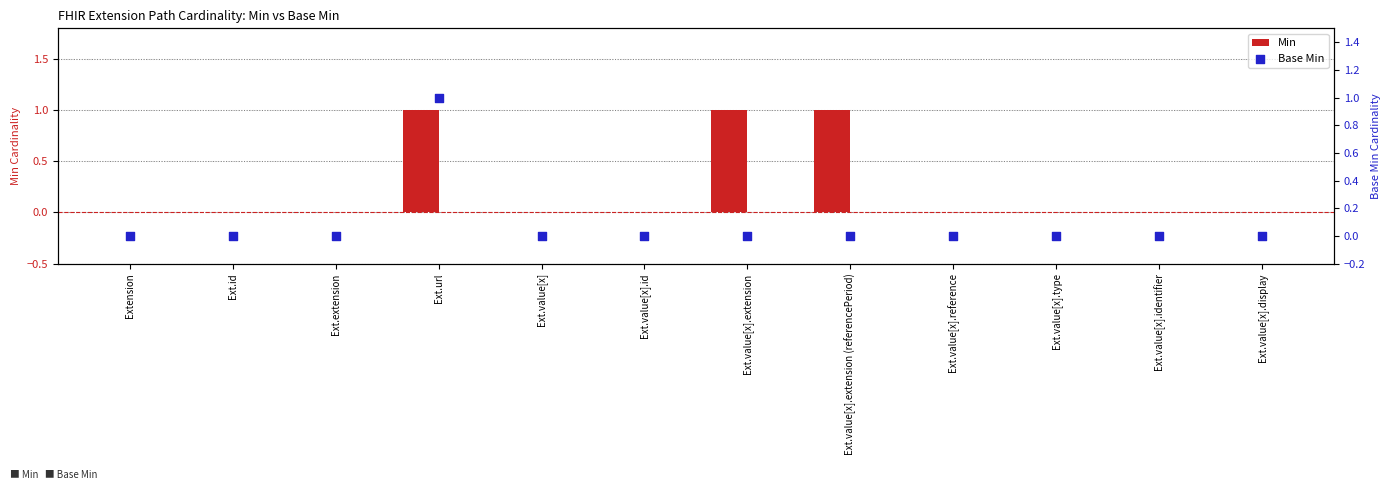

What are all the series names shown in the legend?

Min, Base Min